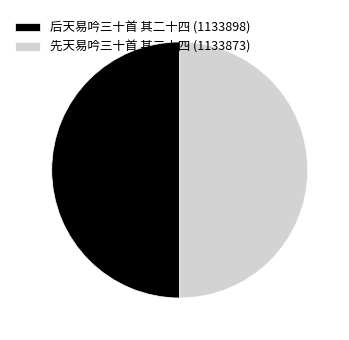

Is it true that 后天易吟三十首 其二十四 is 63% of the pie?

False